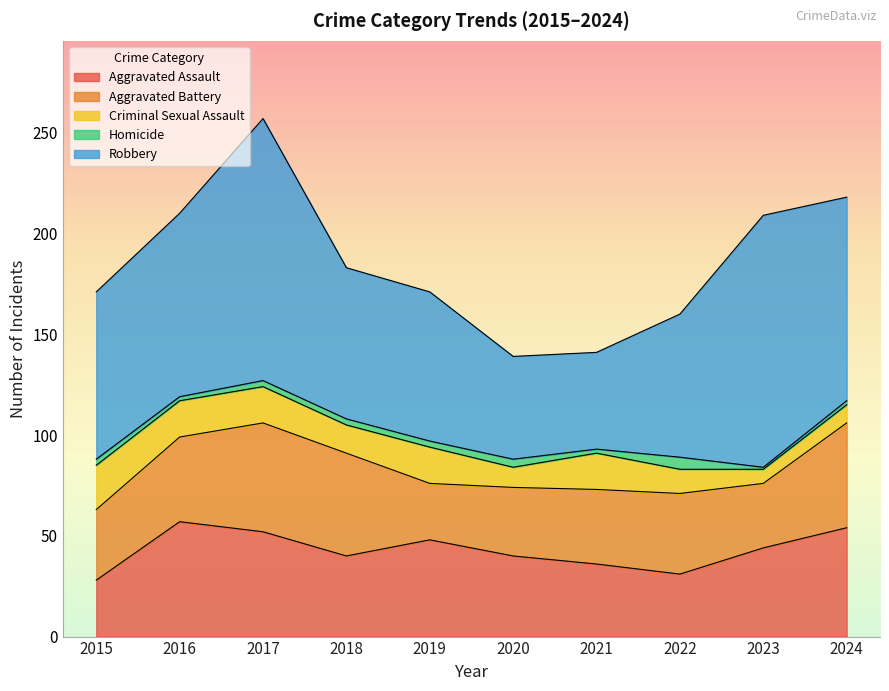

How many lines are shown in the chart?

5